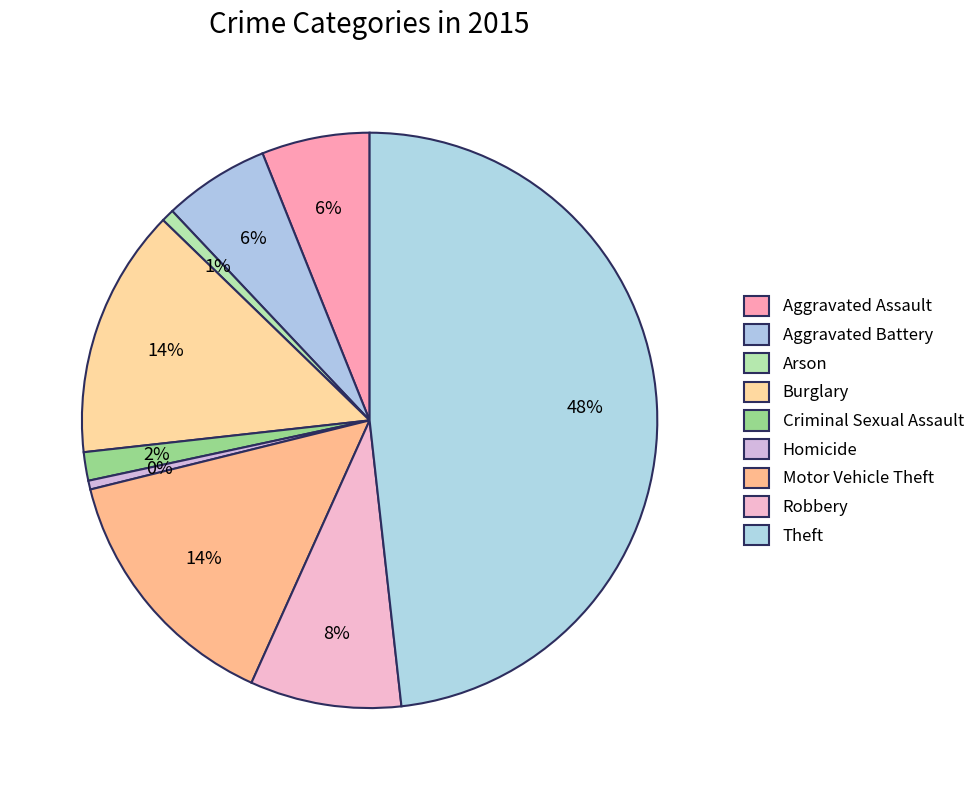

How many slices are in this pie chart?

9